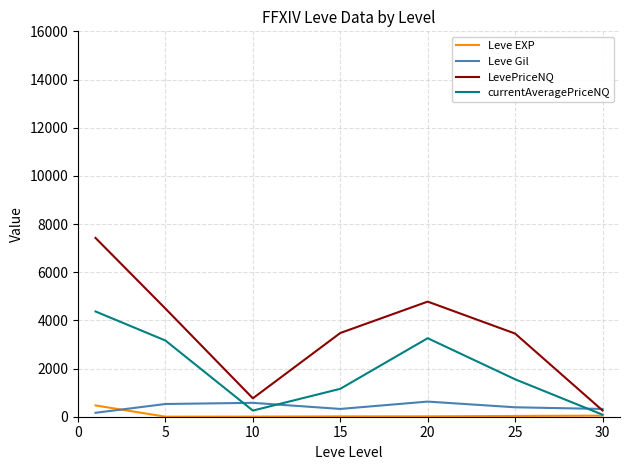

Which series has the widest spread of values?

LevePriceNQ